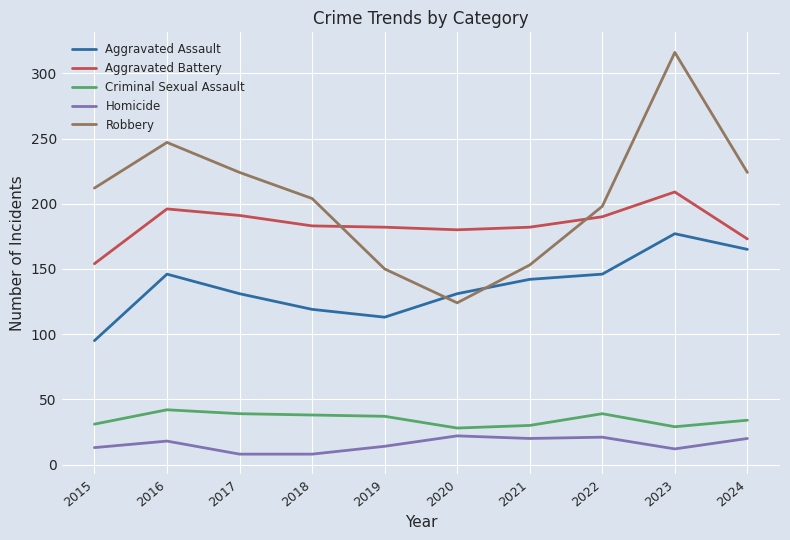

The value of Criminal Sexual Assault at 2017 is 39. True or false?

True